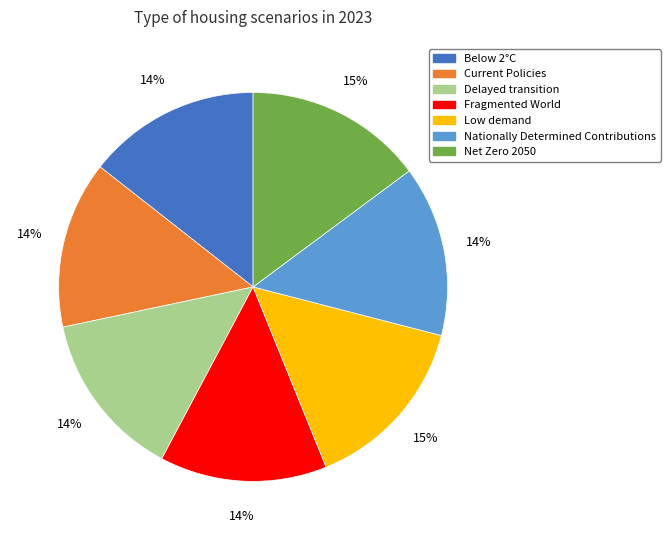

Does Low demand represent more than half of the total?

No